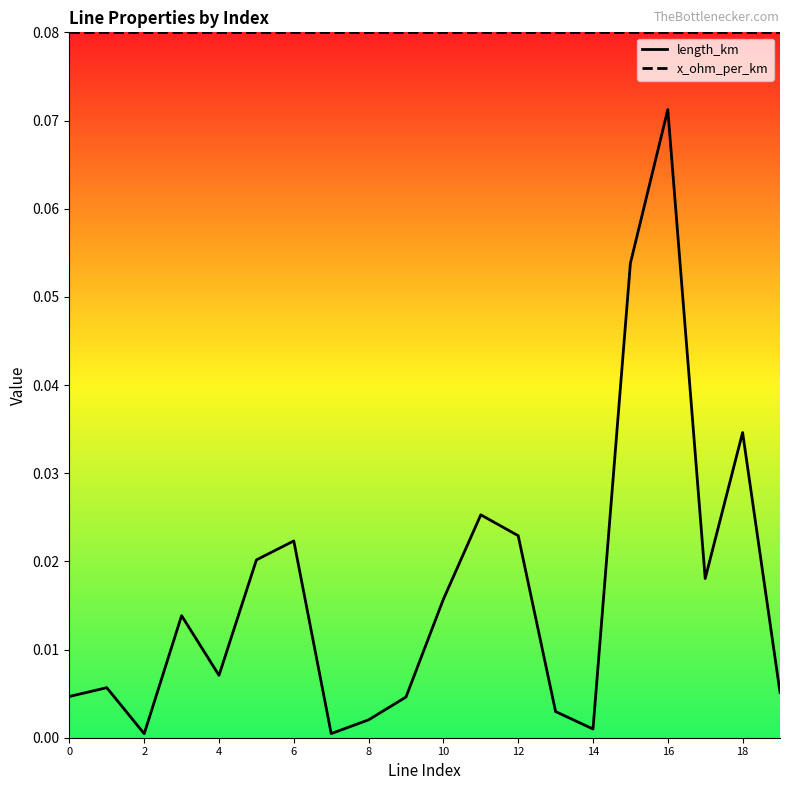

True or false: x_ohm_per_km and length_km cross at least once.

False